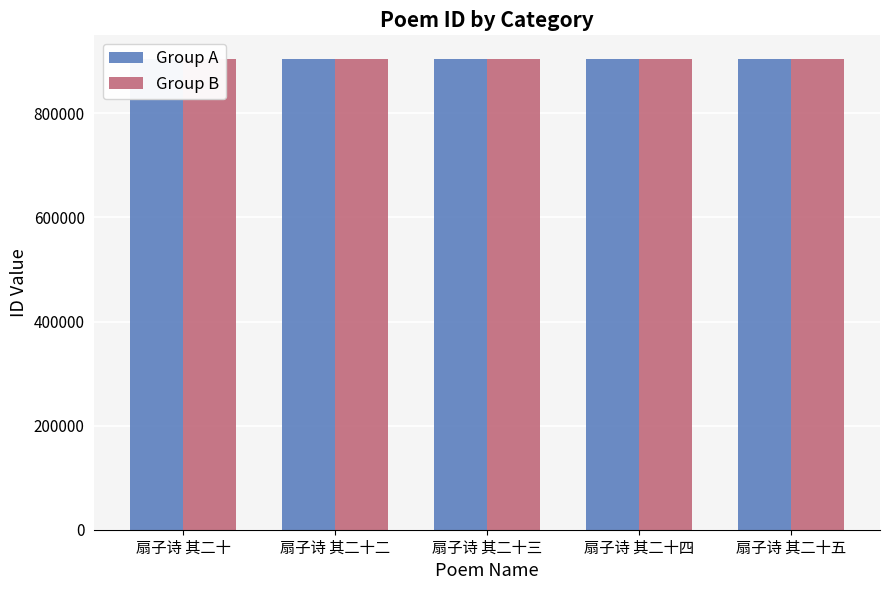

Which category has the highest value across all series?

扇子诗 其二十三